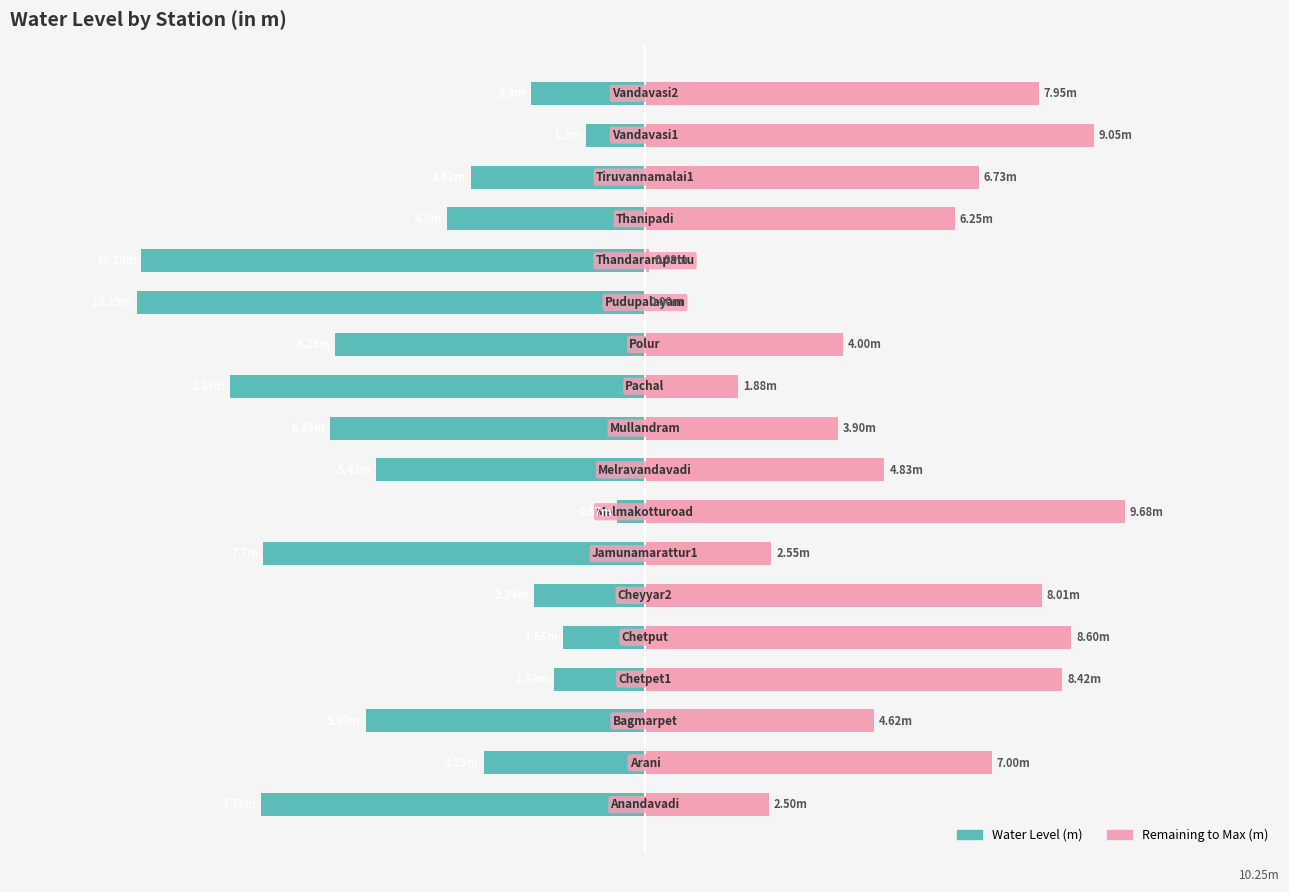

How many distinct data groups are displayed?

2